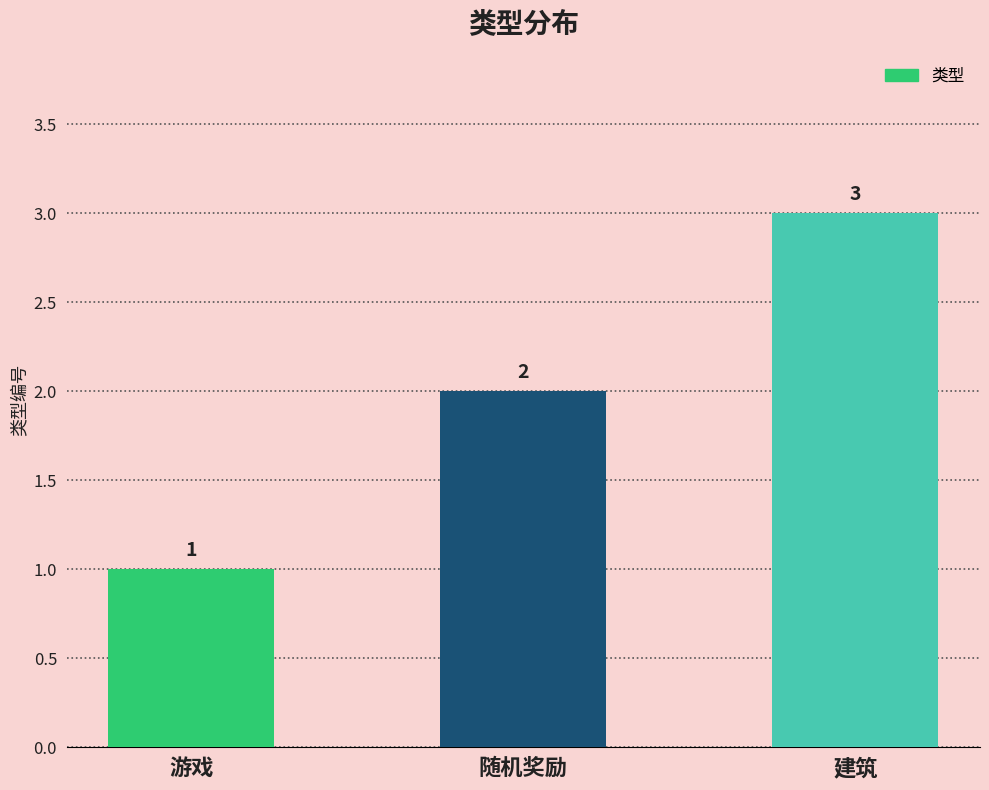

What is the change in value from 游戏 to 建筑?

+2